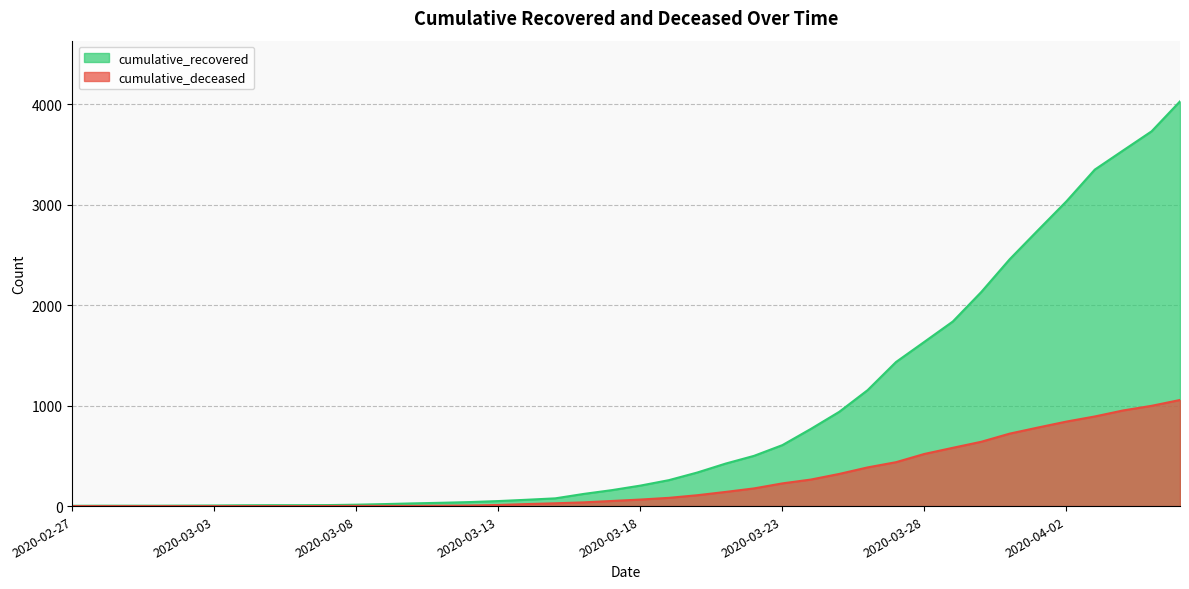

Reading left to right, list all the values displayed in this chart.

cumulative_recovered: 2020-02-27=3	2020-02-28=4	2020-02-29=4	2020-03-01=4	2020-03-02=5	2020-03-03=6	2020-03-04=8	2020-03-05=9	2020-03-06=9	2020-03-07=10	2020-03-08=14	2020-03-09=20	2020-03-10=27	2020-03-11=33	2020-03-12=40	2020-03-13=50	2020-03-14=63	2020-03-15=77	2020-03-16=121	2020-03-17=159	2020-03-18=204	2020-03-19=258	2020-03-20=334	2020-03-21=423	2020-03-22=500	2020-03-23=607	2020-03-24=768	2020-03-25=938	2020-03-26=1154	2020-03-27=1434	2020-03-28=1635	2020-03-29=1837	2020-03-30=2130	2020-03-31=2456	2020-04-01=2746	2020-04-02=3033	2020-04-03=3349	2020-04-04=3540	2020-04-05=3730	2020-04-06=4028
cumulative_deceased: 2020-02-27=0	2020-02-28=0	2020-02-29=0	2020-03-01=0	2020-03-02=0	2020-03-03=0	2020-03-04=0	2020-03-05=0	2020-03-06=0	2020-03-07=1	2020-03-08=2	2020-03-09=2	2020-03-10=2	2020-03-11=4	2020-03-12=6	2020-03-13=11	2020-03-14=20	2020-03-15=28	2020-03-16=37	2020-03-17=51	2020-03-18=65	2020-03-19=82	2020-03-20=108	2020-03-21=141	2020-03-22=176	2020-03-23=226	2020-03-24=264	2020-03-25=320	2020-03-26=385	2020-03-27=437	2020-03-28=519	2020-03-29=580	2020-03-30=640	2020-03-31=721	2020-04-01=782	2020-04-02=841	2020-04-03=892	2020-04-04=952	2020-04-05=998	2020-04-06=1056